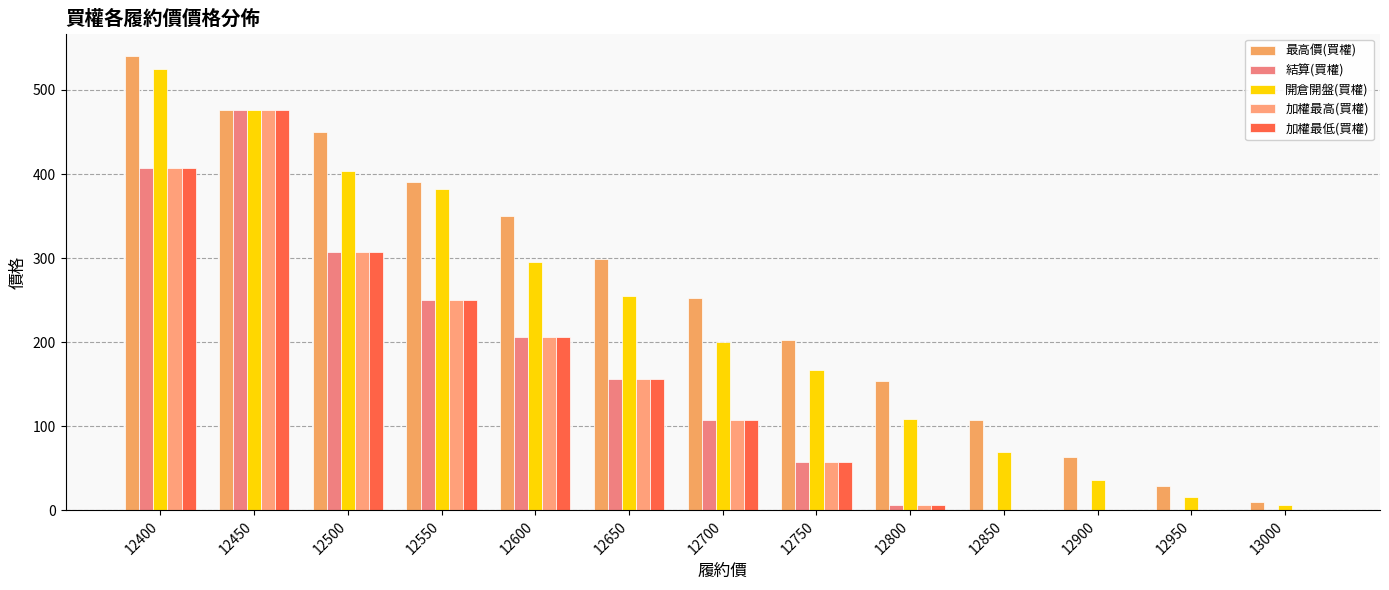

At which category is the sum across all series the highest?

12450